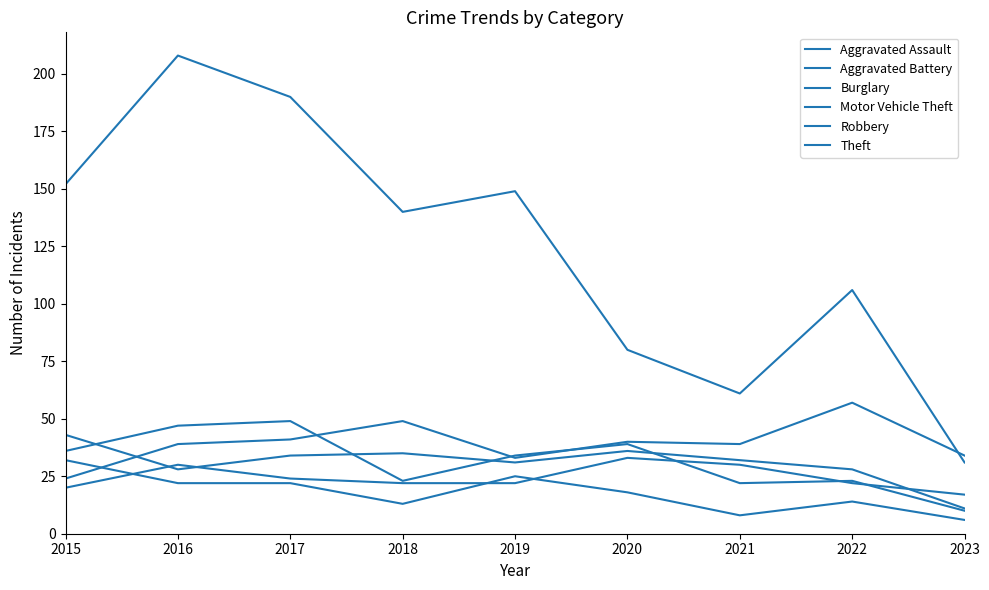

Between 2021 and 2019, which is larger?

2021